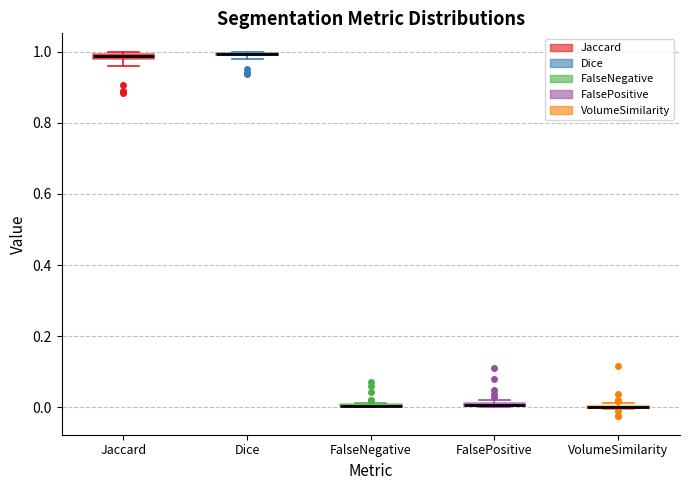

Where is the lower edge of the box for FalsePositive on the y-axis? The values are not printed on the chart, so give them approximately, as read against the axis.

0.00